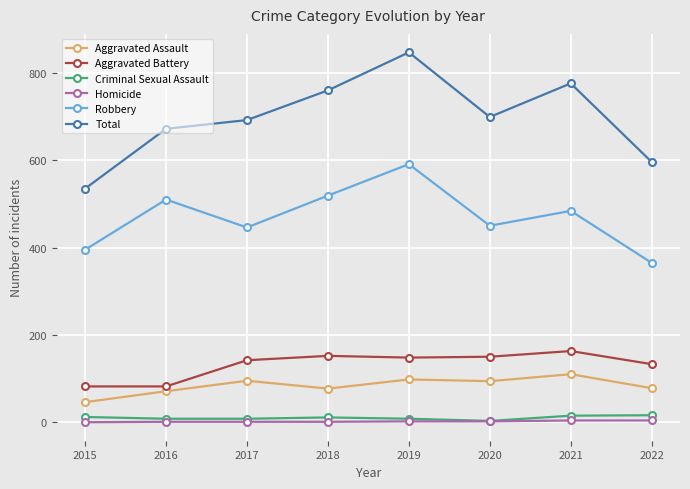

Which series has the largest range (max minus min)?

Total